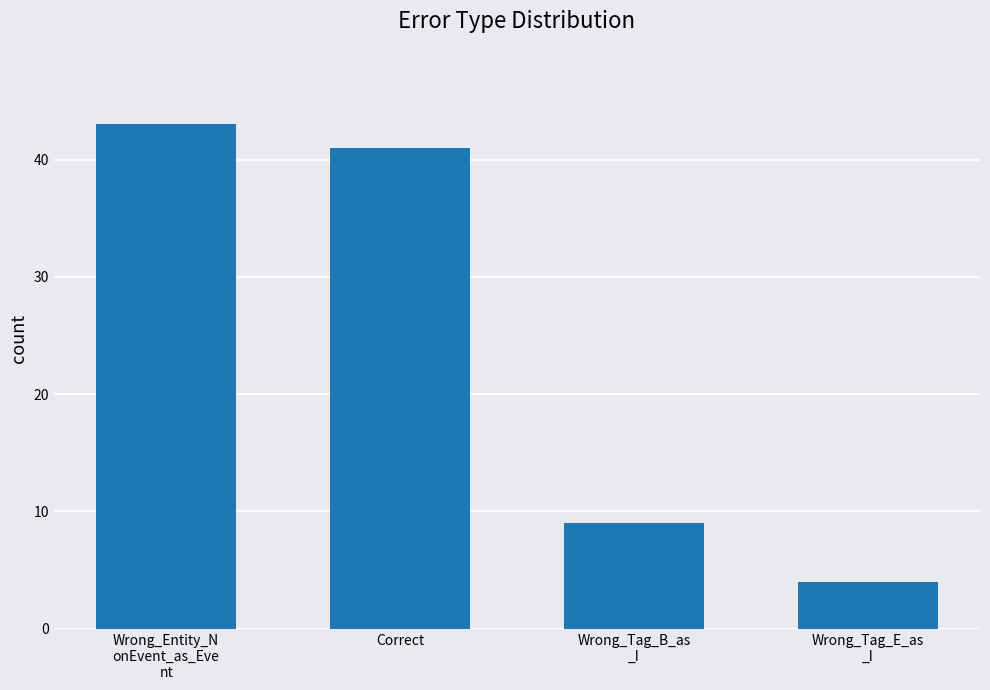

What is the approximate value at Wrong_Tag_B_as
_I, to the nearest 10?

10